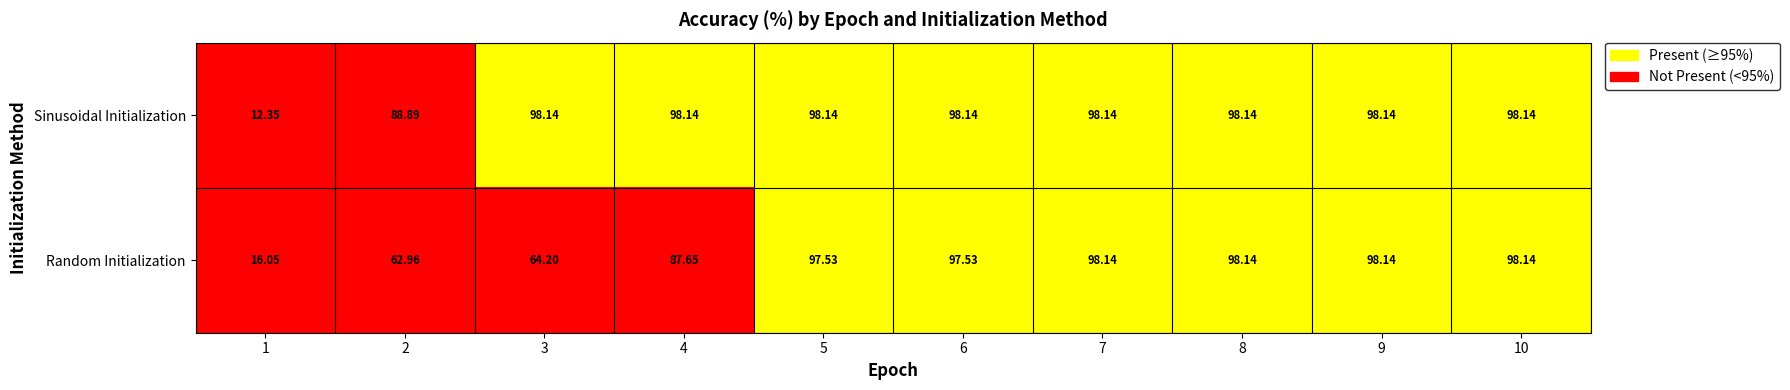

At 1, list the series in order from smallest to largest.

Sinusoidal Initialization, Random Initialization